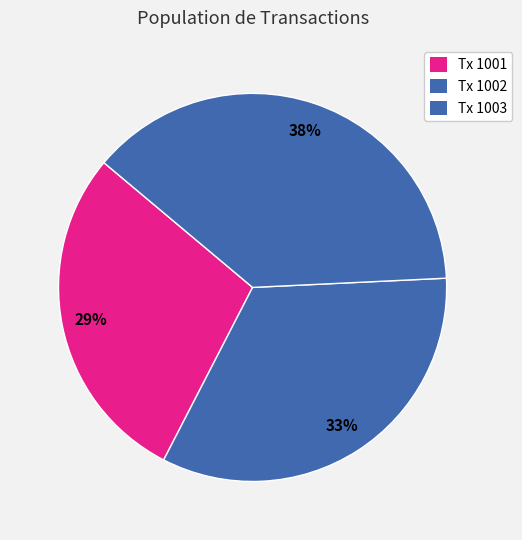

Which category has the biggest portion of the pie?

1003